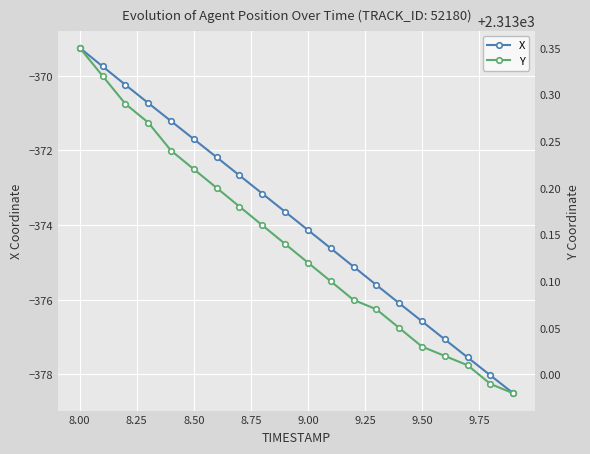

True or false: X has more than 0 points higher than both neighbors.

False